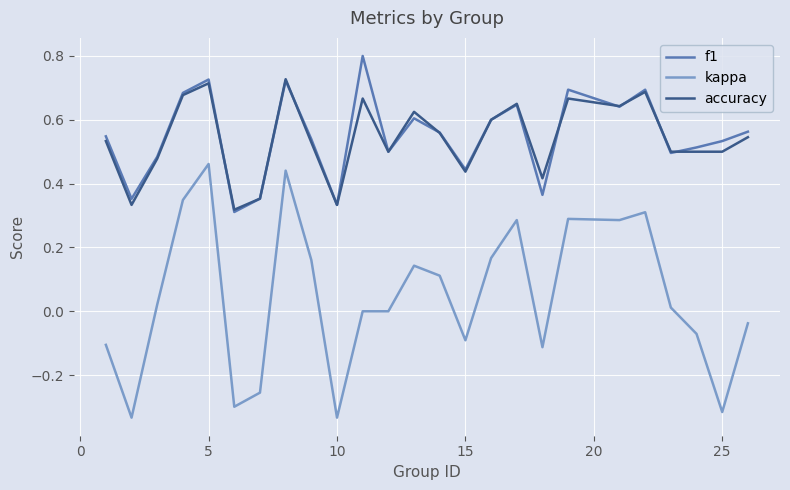

True or false: kappa and f1 cross at least once.

False